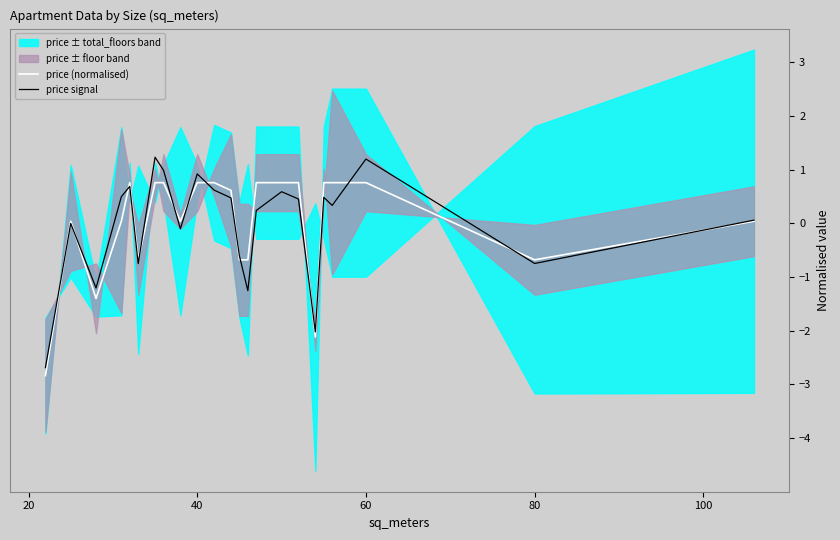

What is the lowest value of the price (normalised) series?

-2.8